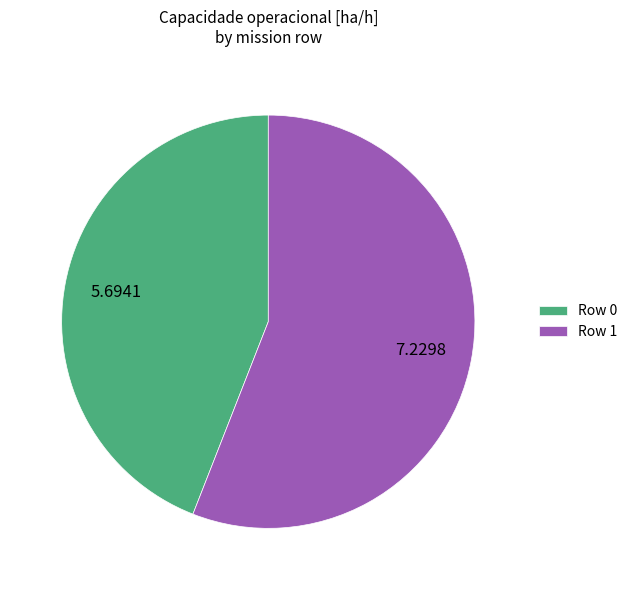

Which slice is the largest?

Row 1